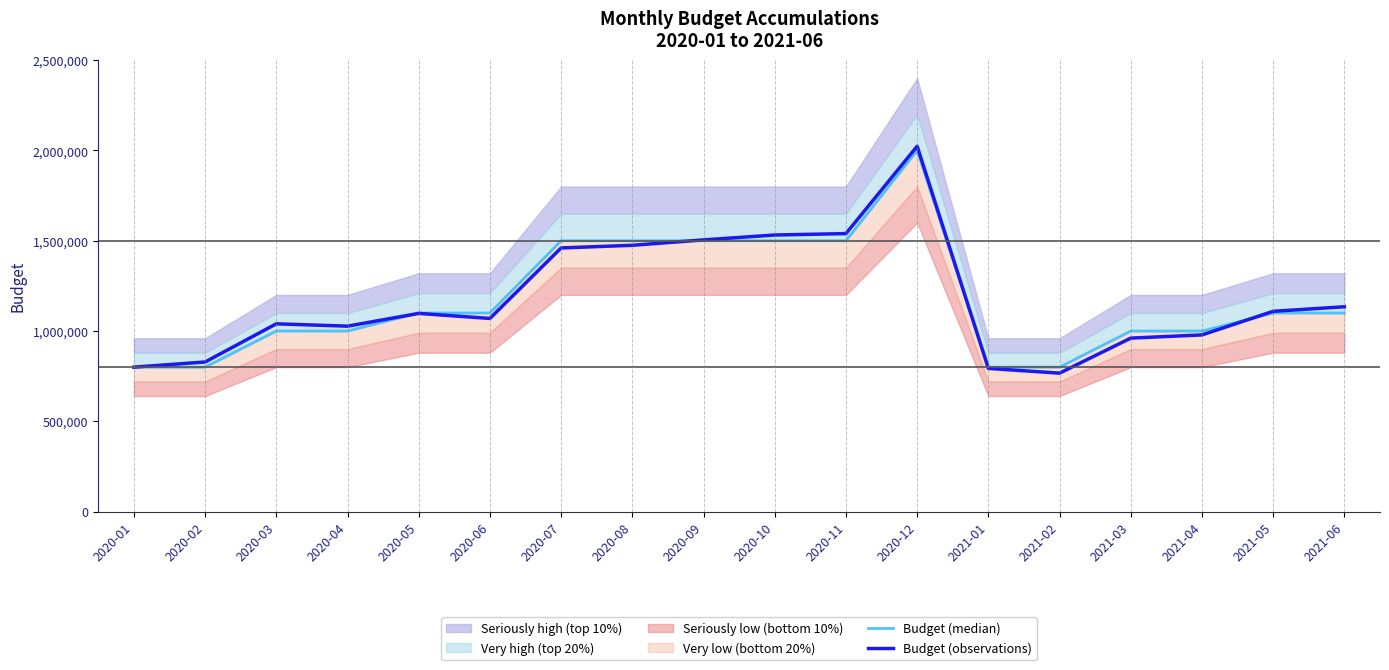

What is the label of the 11th point from the right?

2020-08